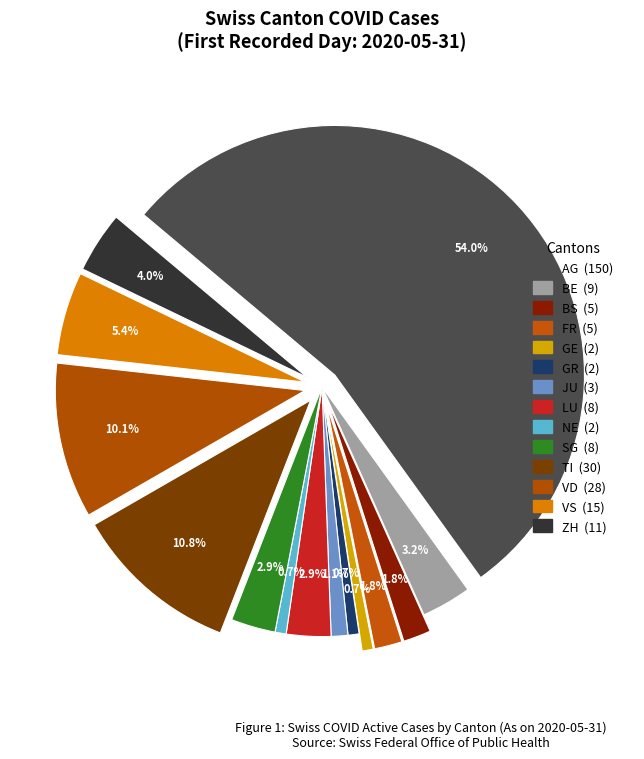

True or false: BE accounts for 3% of the total.

True